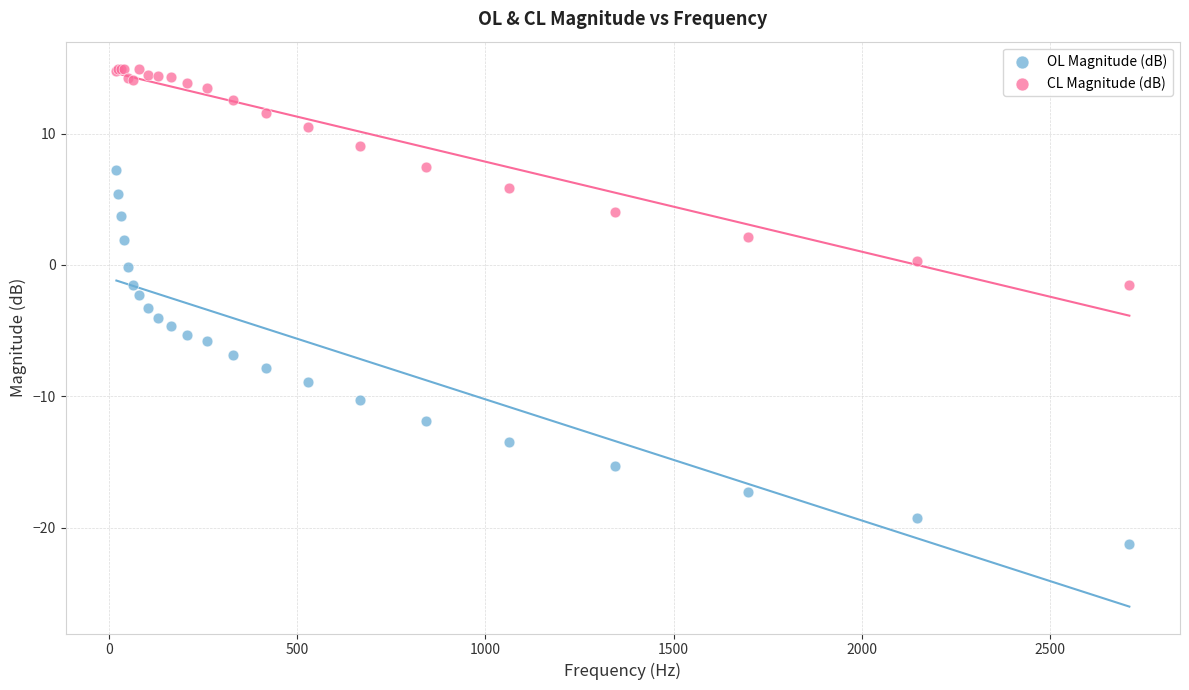

Which series contains the lowest Y value?

OL Magnitude (dB)